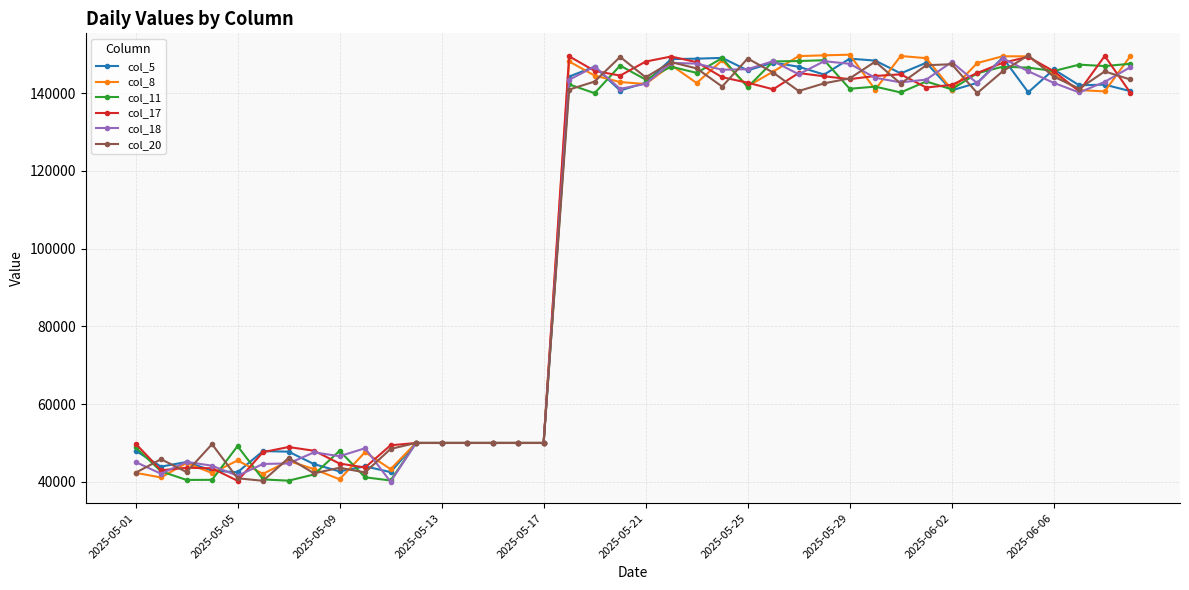

At how many categories does at least one series exceed 55907?

23